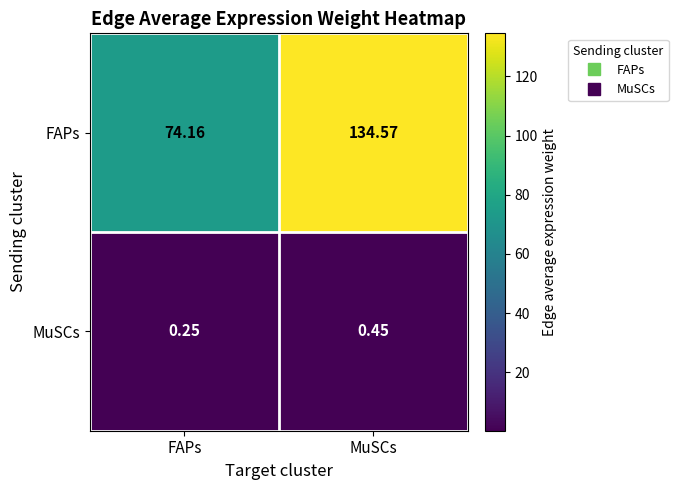

What is the maximum value shown in the chart?

134.6